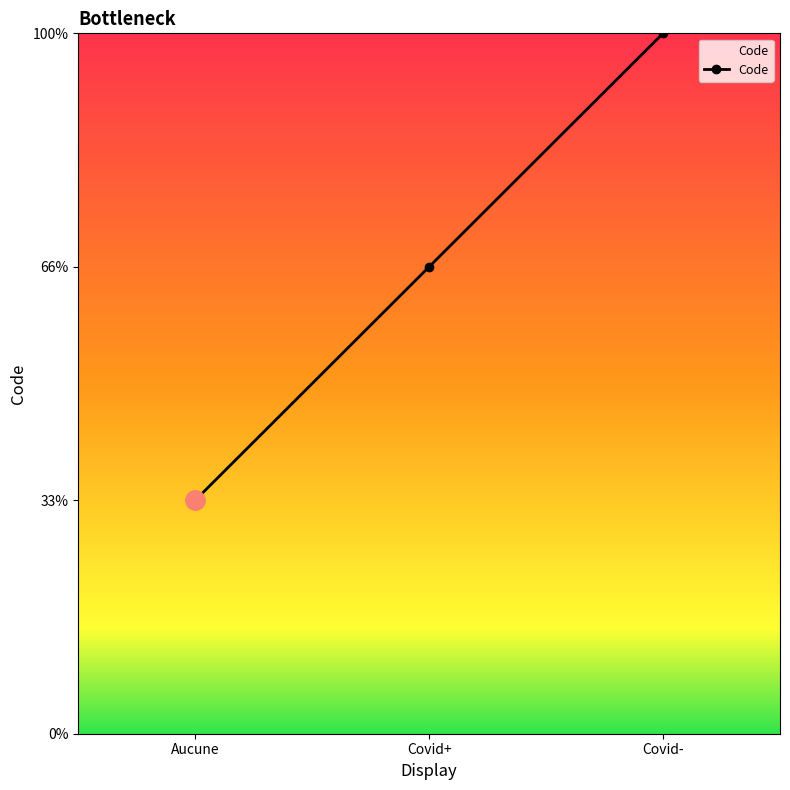

Which category has the lowest value across all series?

Aucune